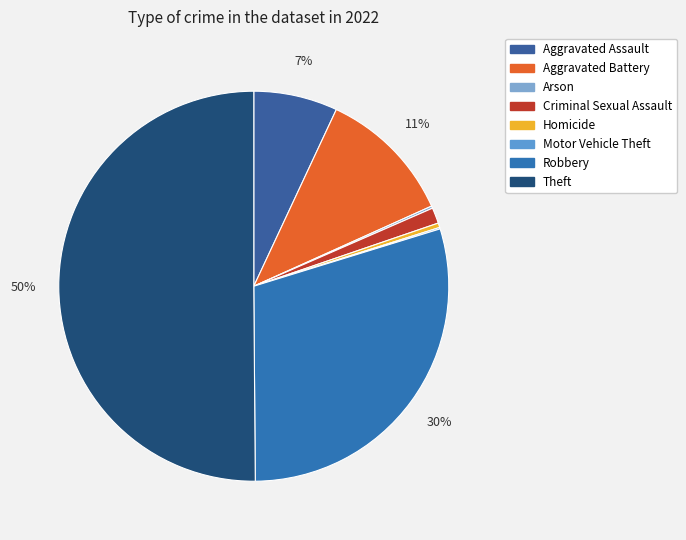

What percentage is the Aggravated Assault slice, to the nearest percent?

7%